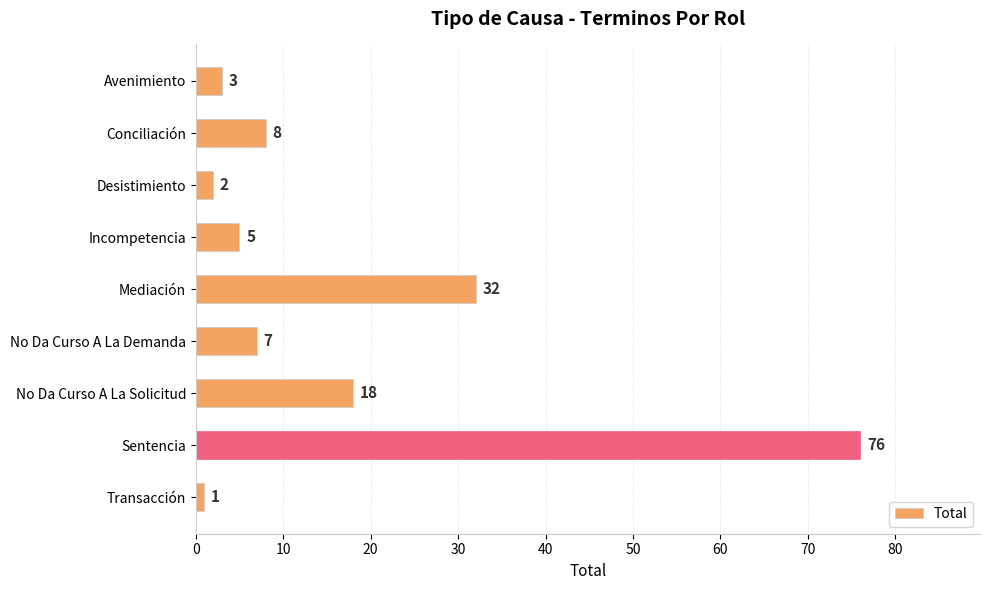

Reading top to bottom, what are all the values shown in this chart?

Avenimiento=3	Conciliación=8	Desistimiento=2	Incompetencia=5	Mediación=32	No Da Curso A La Demanda=7	No Da Curso A La Solicitud=18	Sentencia=76	Transacción=1